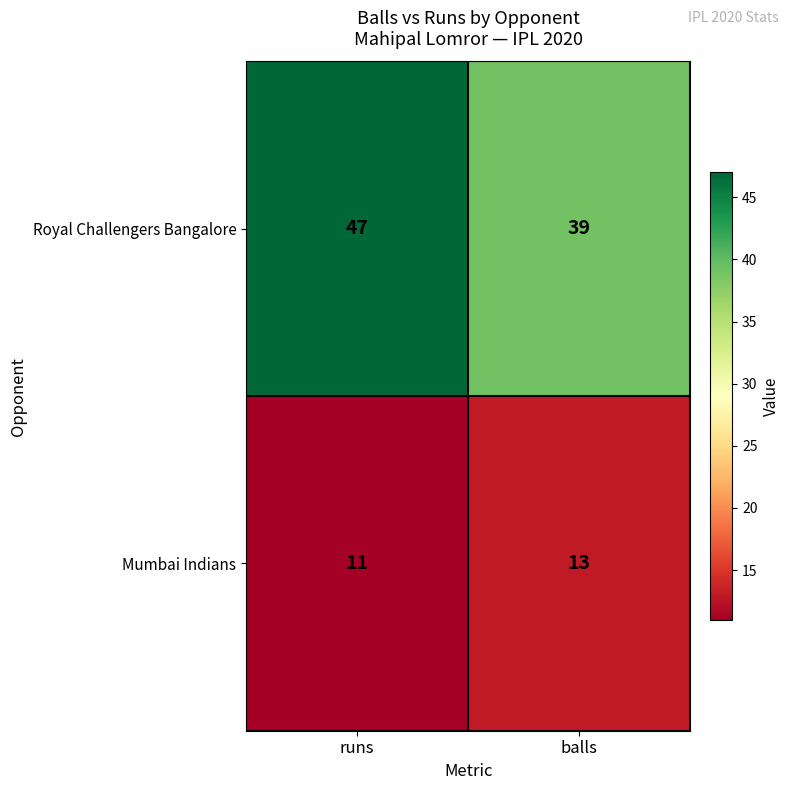

At which category does the chart reach its minimum across all series?

runs